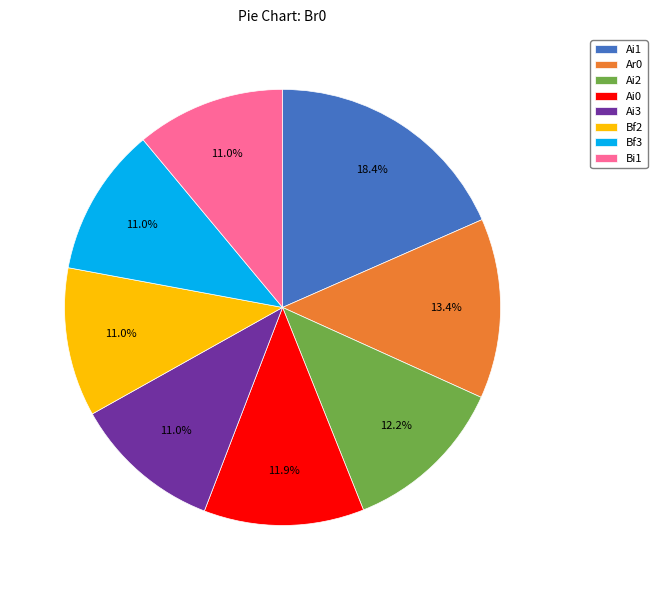

To the nearest percent, what is the average slice percentage?

12%